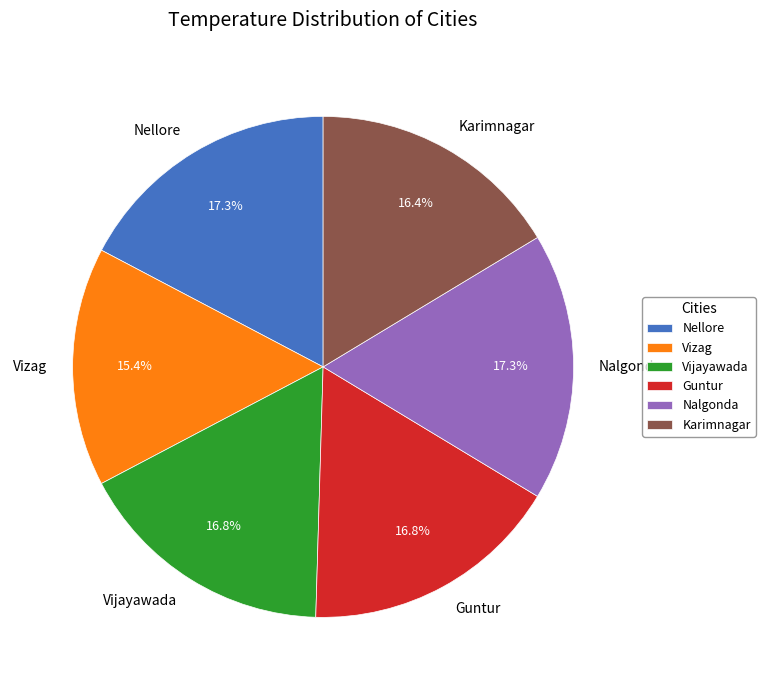

What is the ratio of the value at Vizag to the value at Nalgonda?

0.9